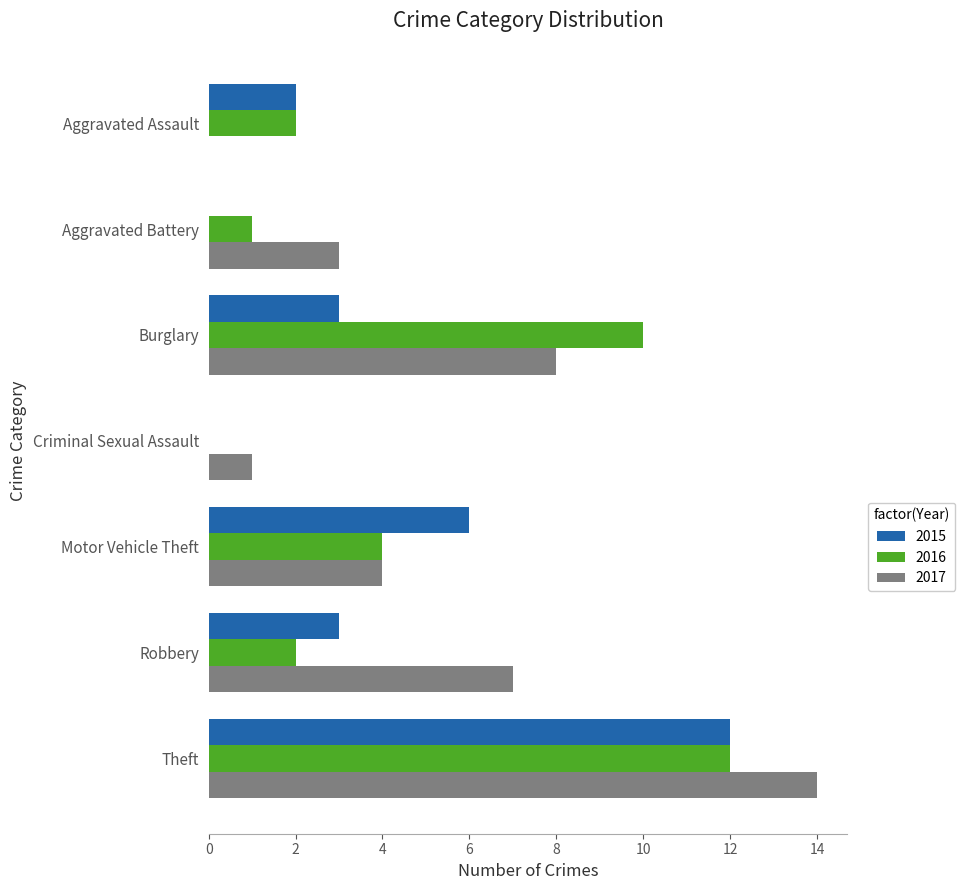

At which label is 2017 closest to 7?

Robbery